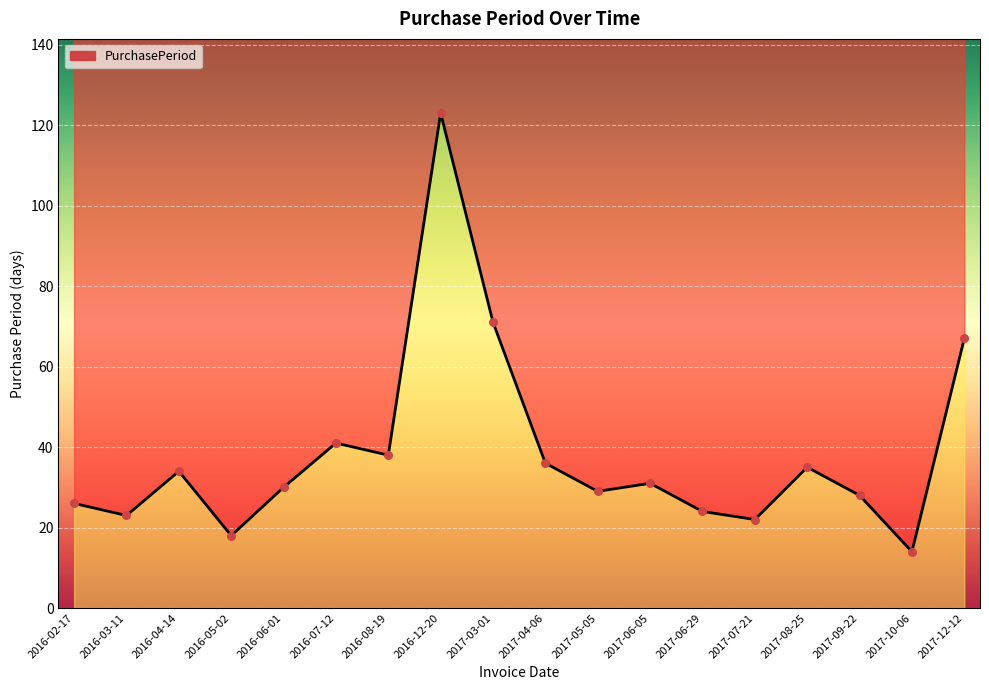

Between 2016-02-17 and 2017-03-01, which is larger?

2017-03-01